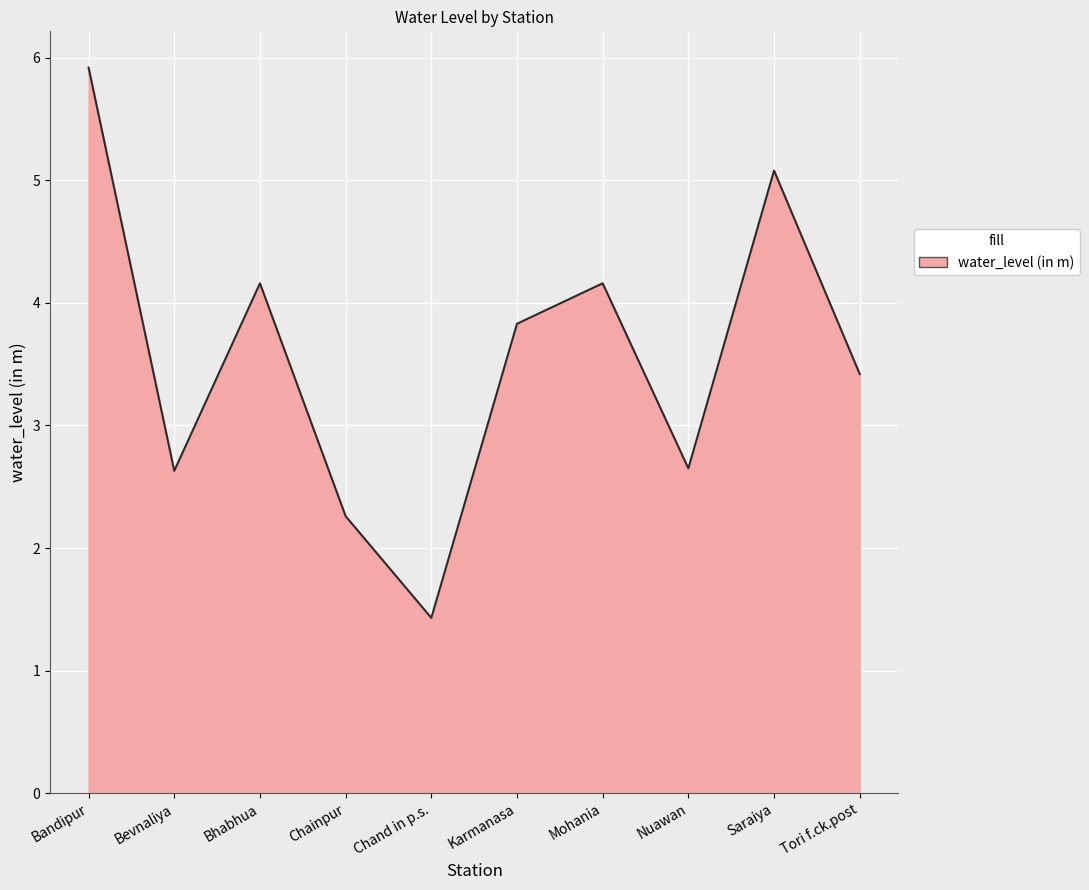

Read the value at Chand in p.s..

1.4